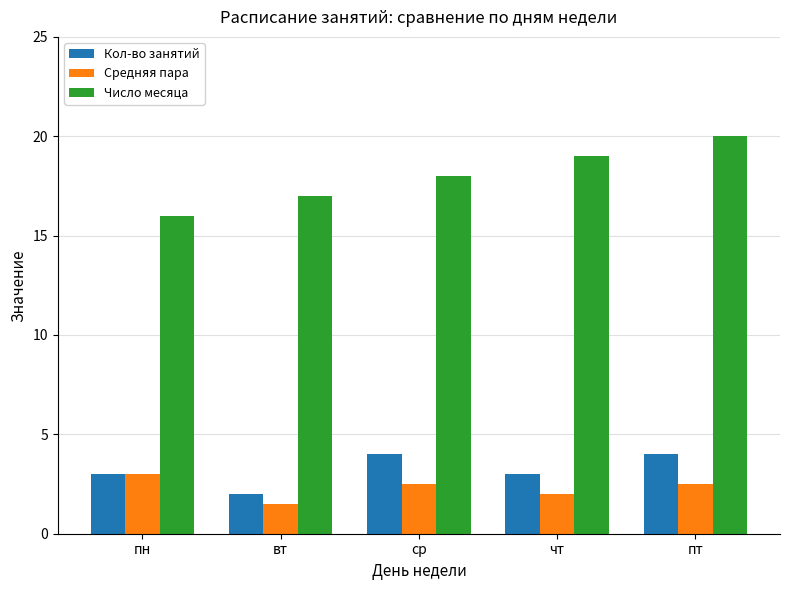

How many bars are there in each group?

3